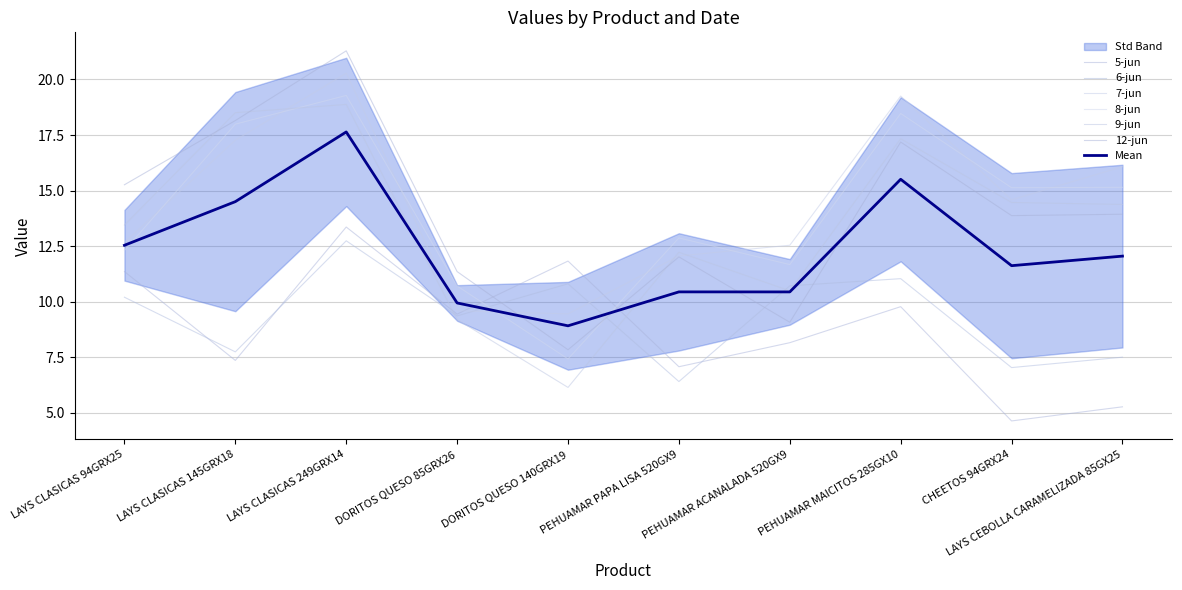

What is the greatest value displayed?

21.3